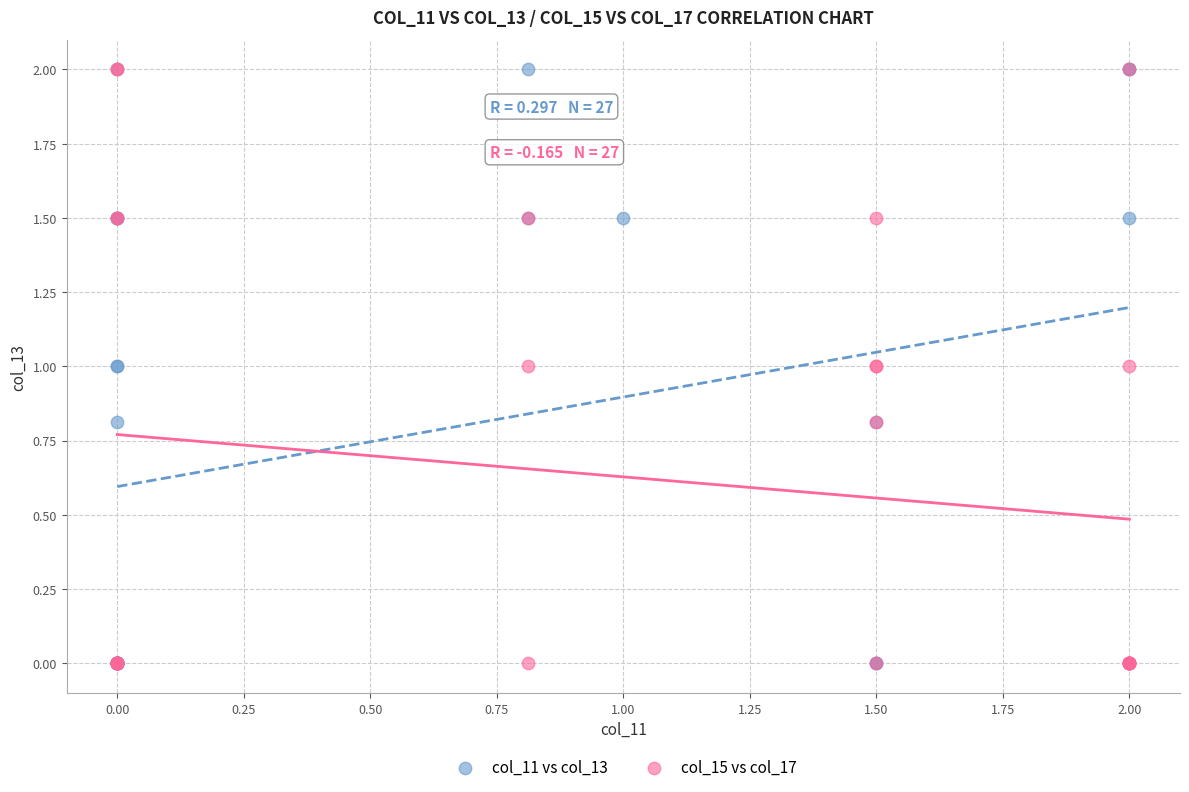

What are all the series names shown in the legend?

col_11 vs col_13, col_15 vs col_17